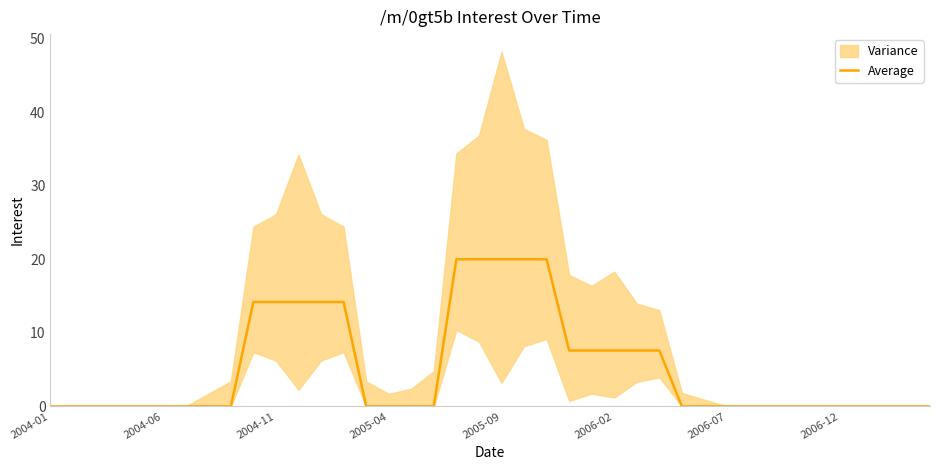

The value of Average at 2004-06 is 0.0. True or false?

True